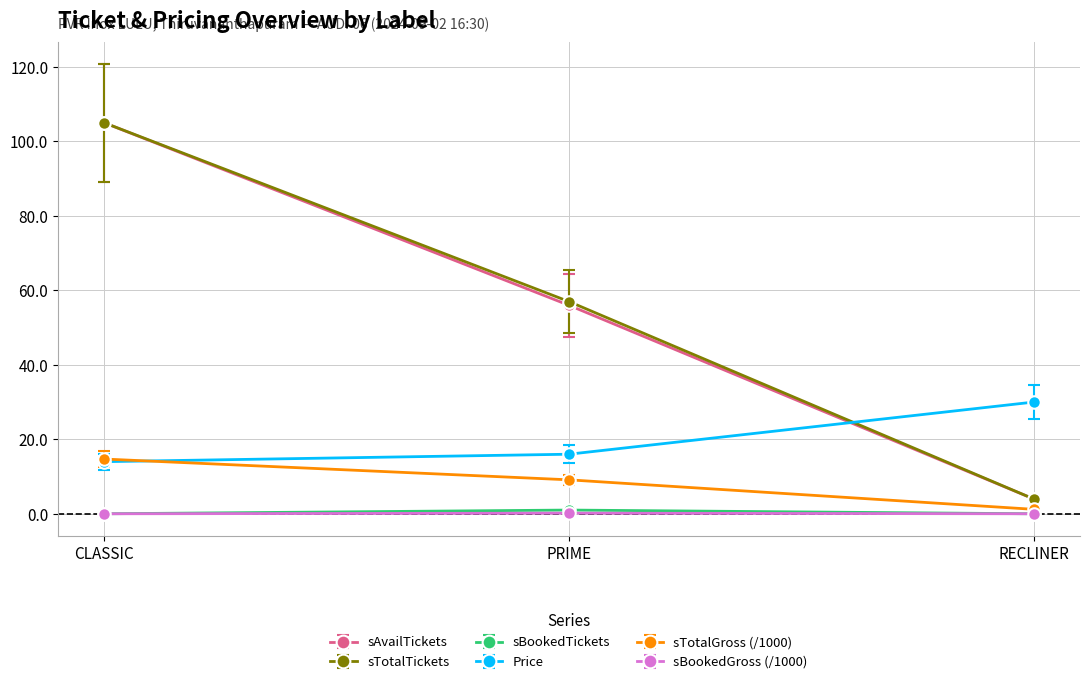

What is the approximate value of sTotalTickets at RECLINER?

4.0